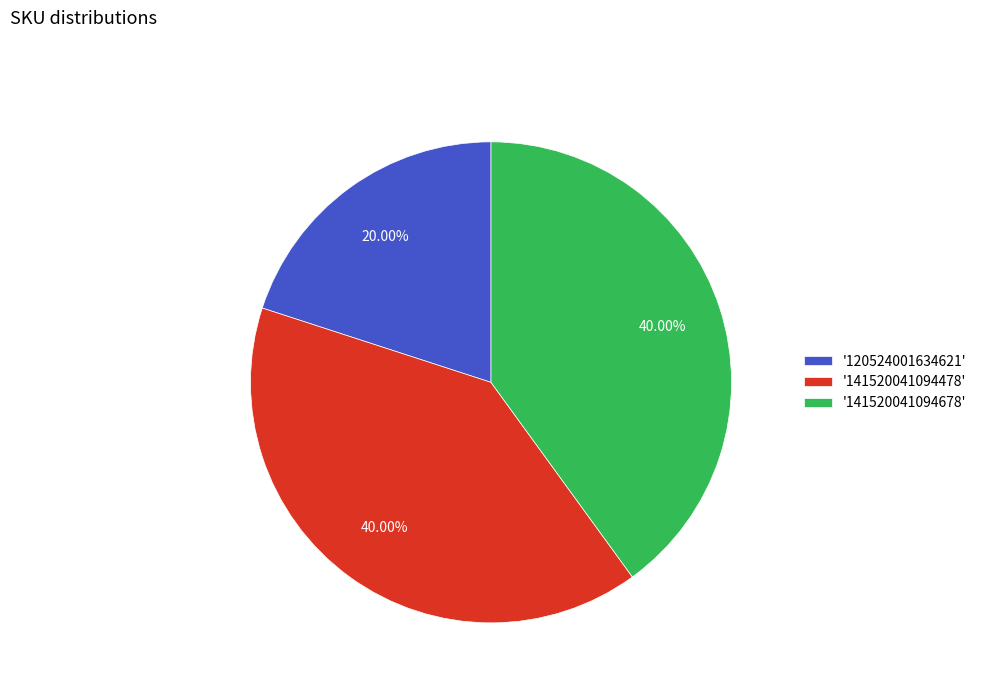

Which has a higher value, '141520041094478' or '120524001634621'?

'141520041094478'